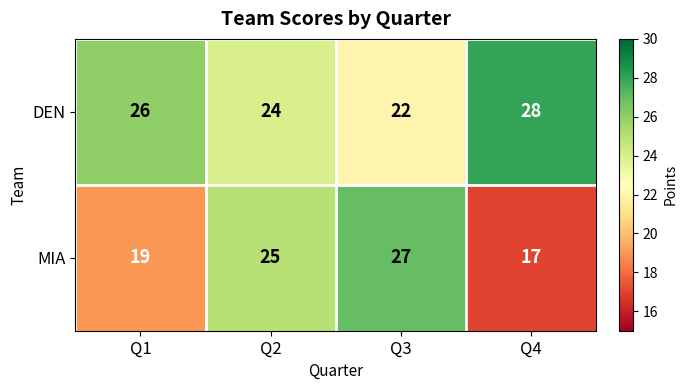

What is the total value across all series at Q4?

45